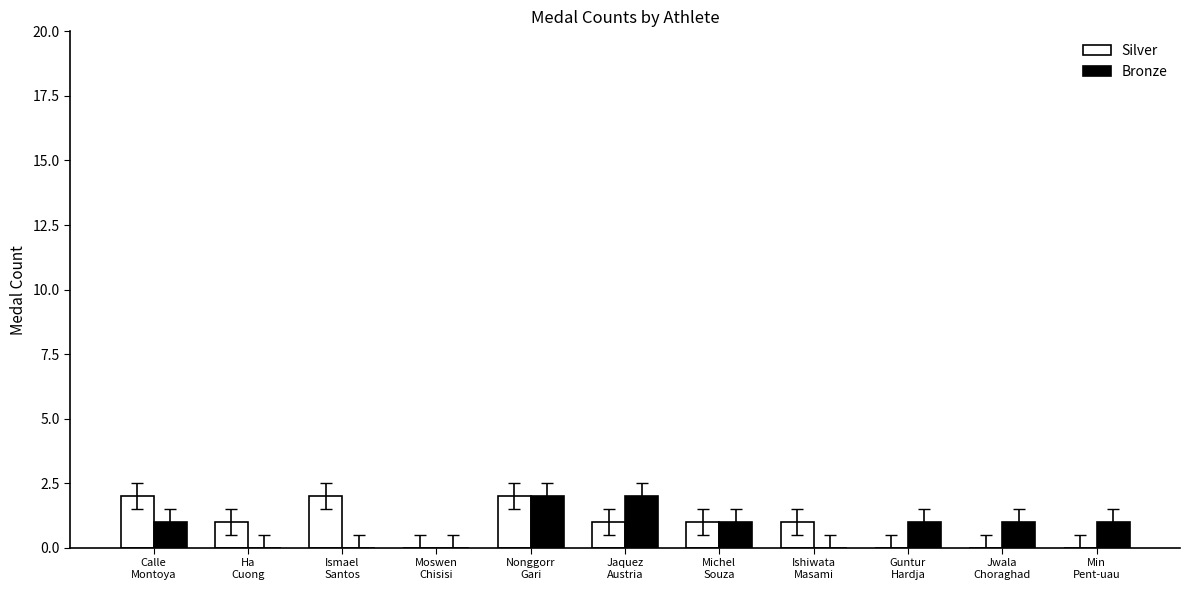

Count the number of categories in the chart.

11